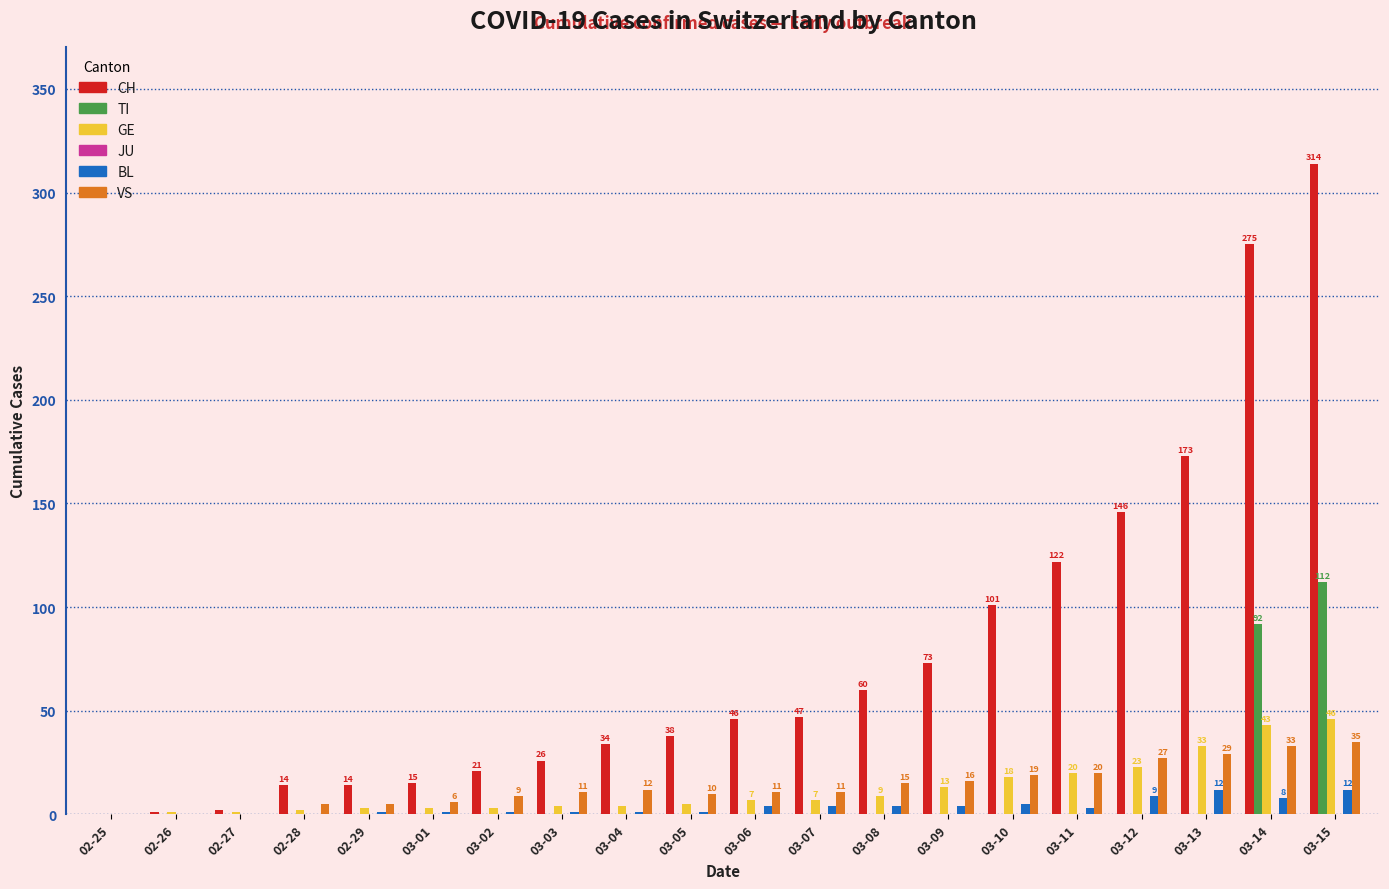

What is the sum of all GE values?

245